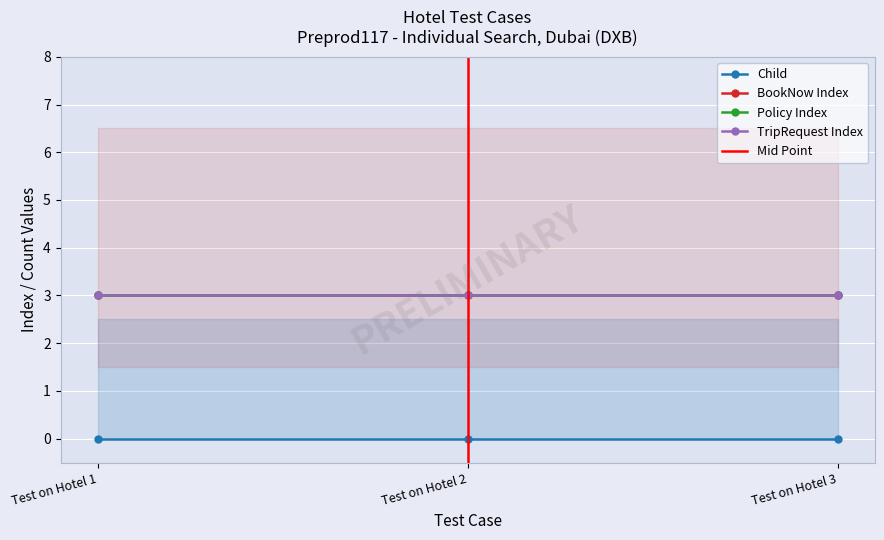

What is the total value across all series at Test on Hotel 1?

9